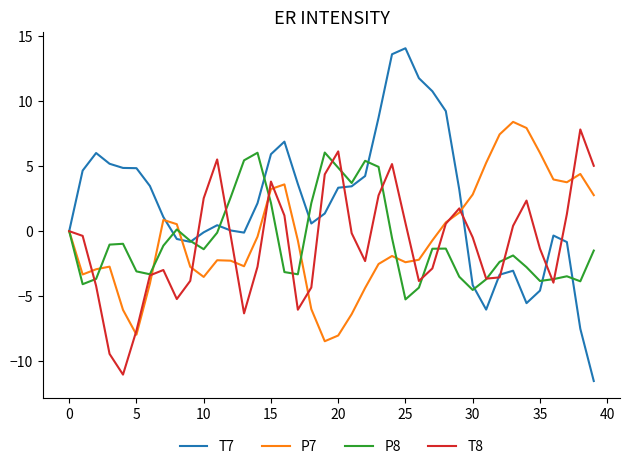

Which series has the largest total across all categories?

T7